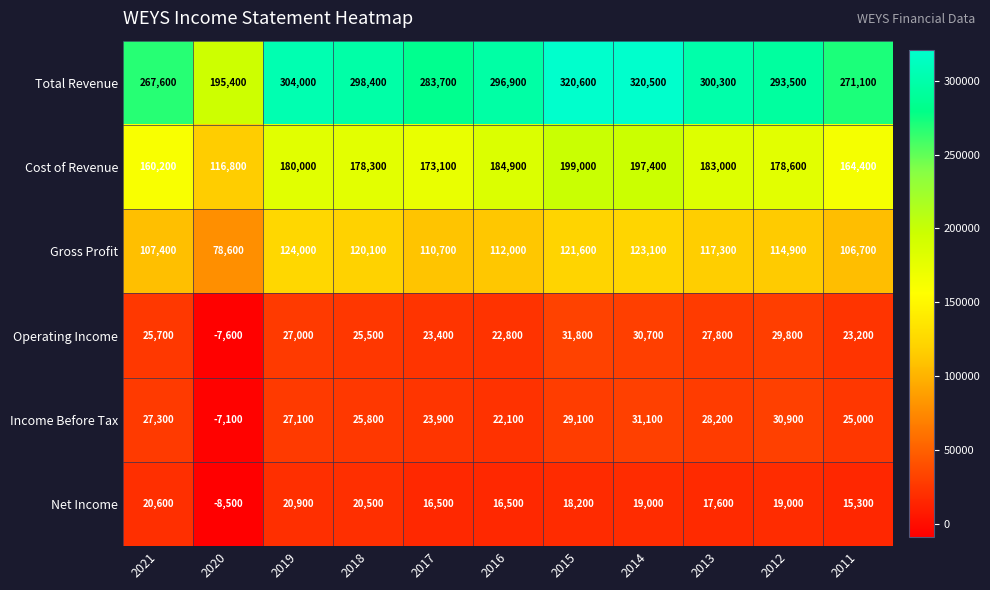

Is it true that Net Income equals 26919 at 2015?

False